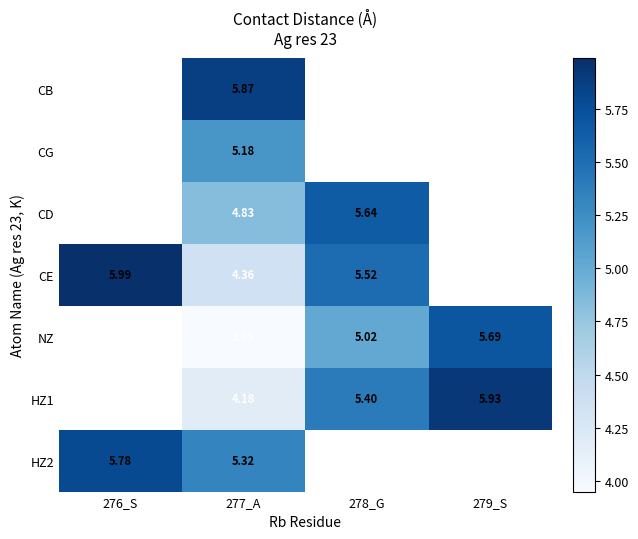

True or false: HZ1 has a value of 9.4 at 279_S.

False